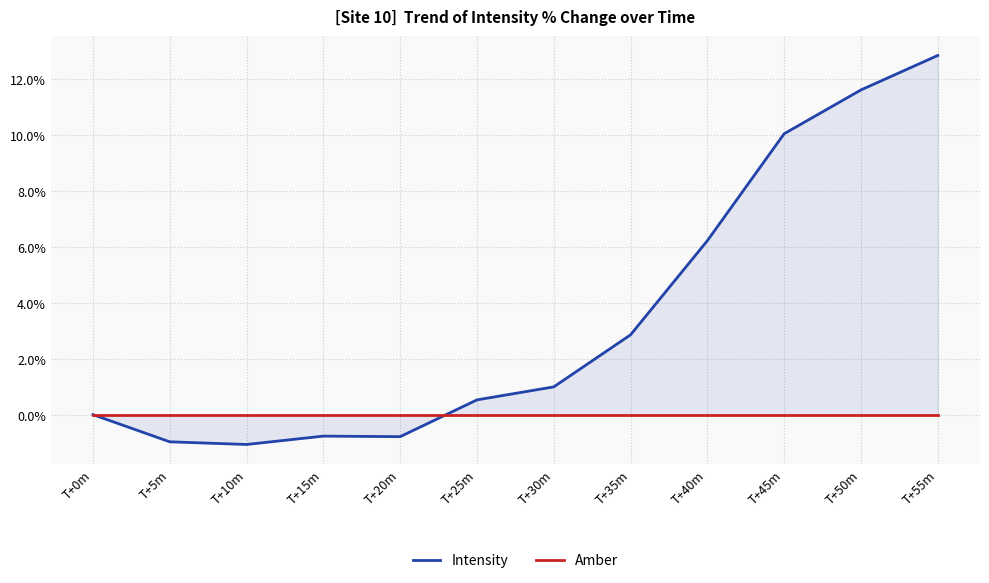

What is the difference between the Intensity values at T+25m and T+0m?

0.5